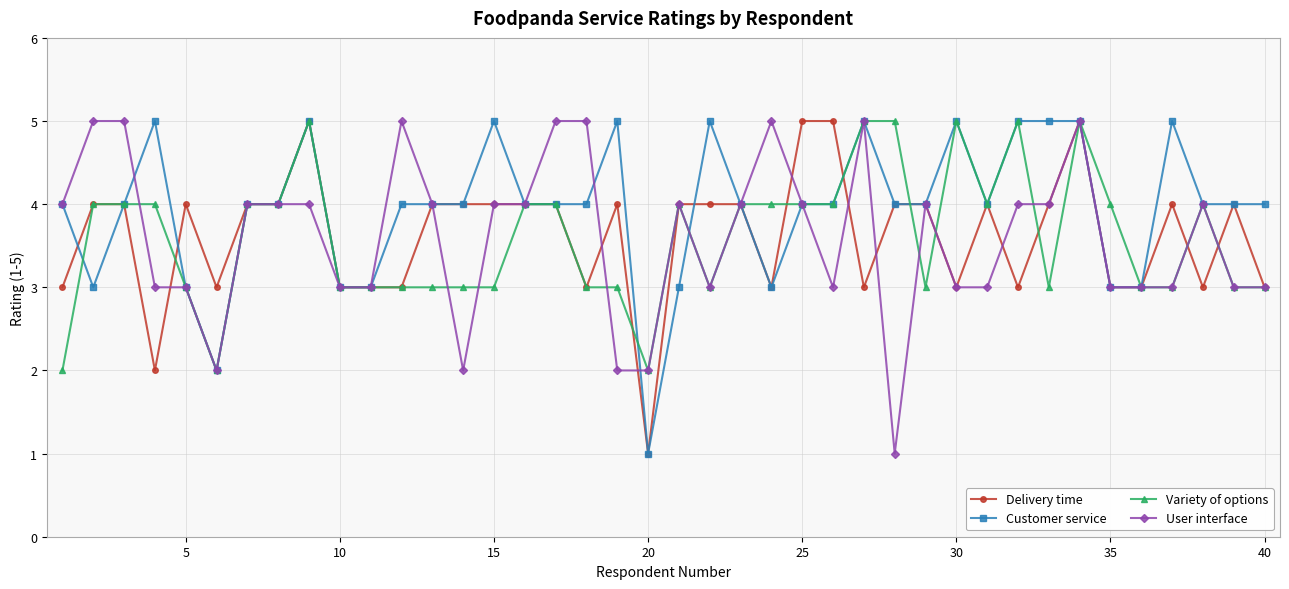

What is the value of the Variety of options point at the 27th from the left?

5